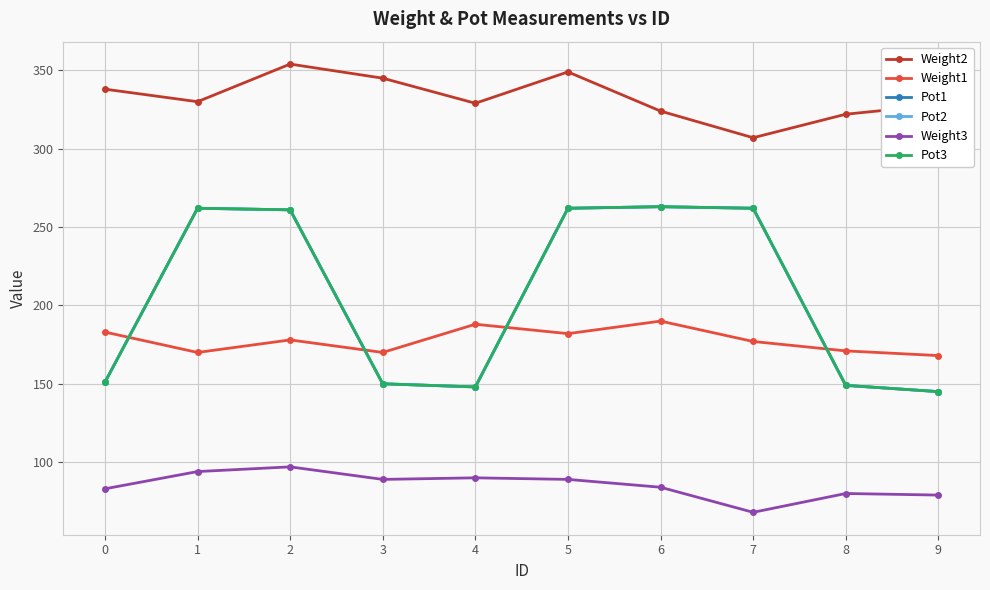

How many lines are shown in the chart?

6